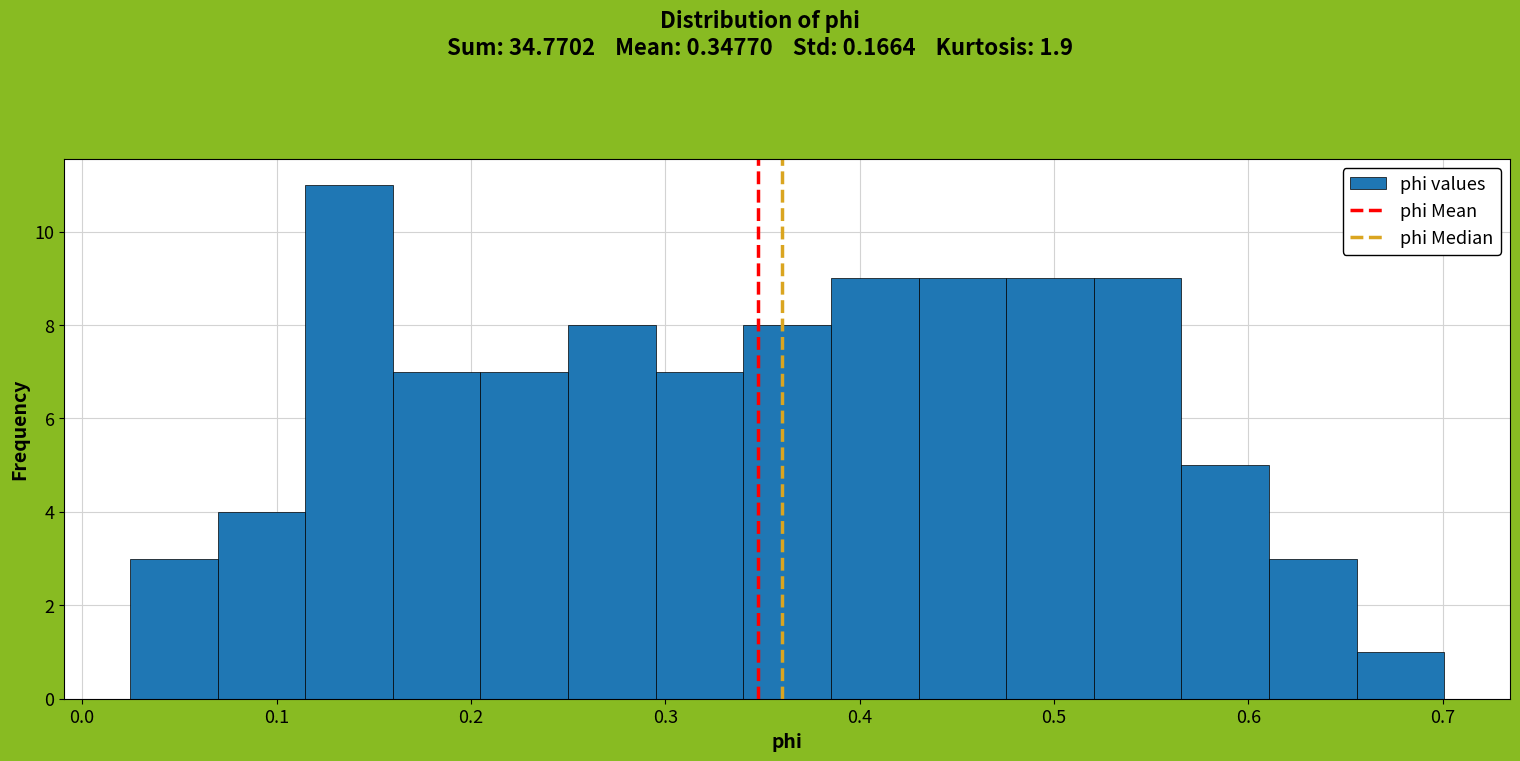

Reading left to right, transcribe this chart: for each bar, give the range it covers on the x-axis and its height. Neither the bar edges nor the heights are printed on the chart, so give them approximately, as read against the axes.

0.02 to 0.07: 3
0.07 to 0.11: 4
0.11 to 0.16: 11
0.16 to 0.20: 7
0.20 to 0.25: 7
0.25 to 0.30: 8
0.30 to 0.34: 7
0.34 to 0.39: 8
0.39 to 0.43: 9
0.43 to 0.48: 9
0.48 to 0.52: 9
0.52 to 0.57: 9
0.57 to 0.61: 5
0.61 to 0.66: 3
0.66 to 0.70: 1